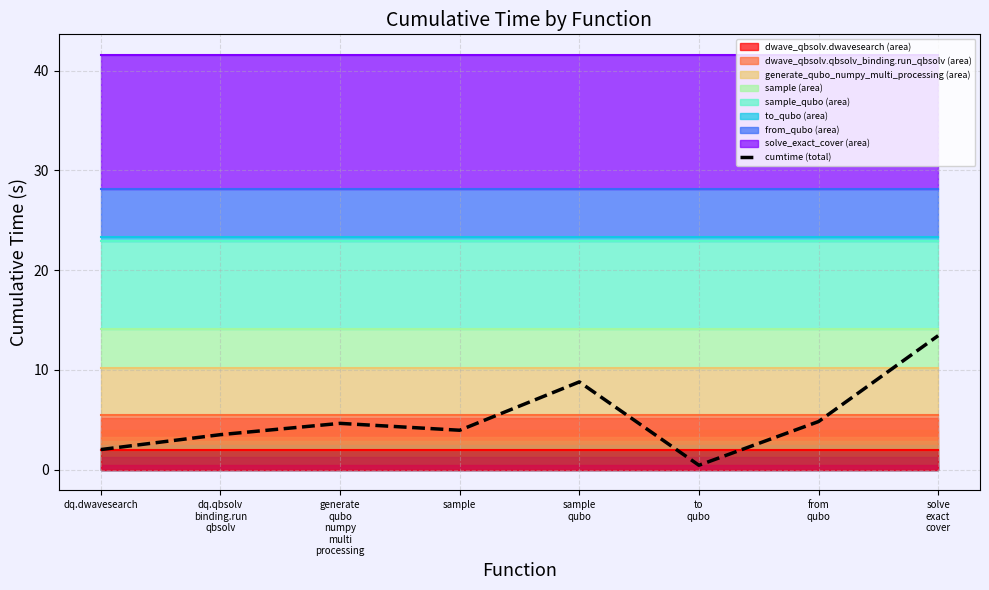

What is the highest value of the cumtime (total) series?

13.4